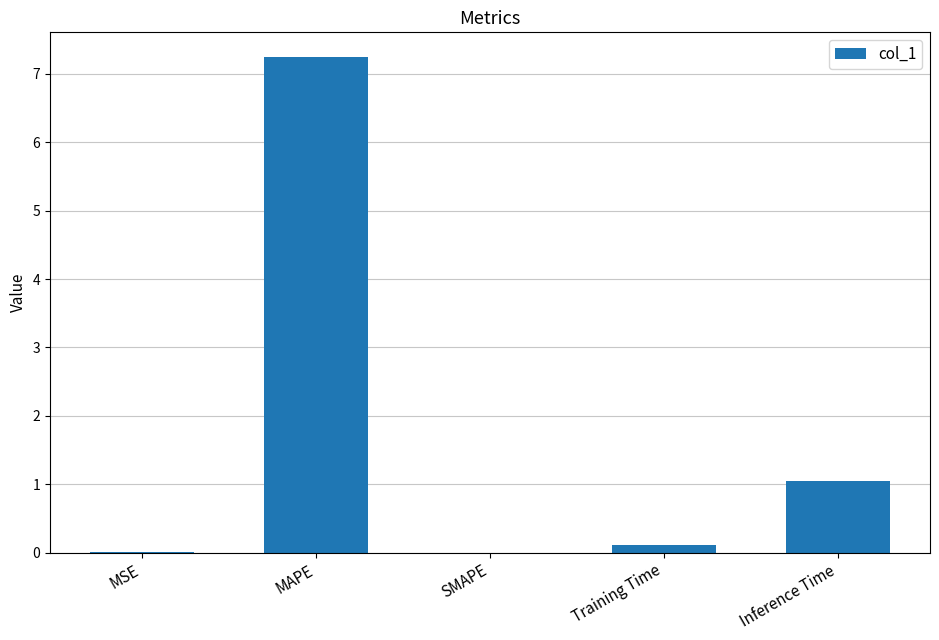

How many categories are shown in the chart?

5